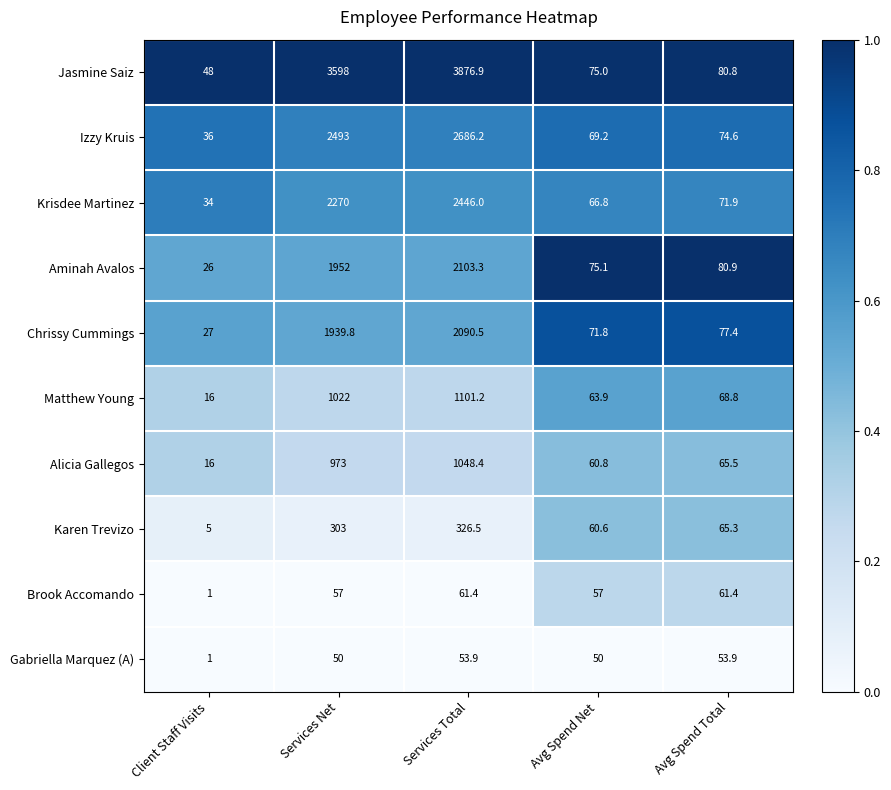

Is the value of Jasmine Saiz at Services Total greater than the value of Brook Accomando at Avg Spend Total?

Yes